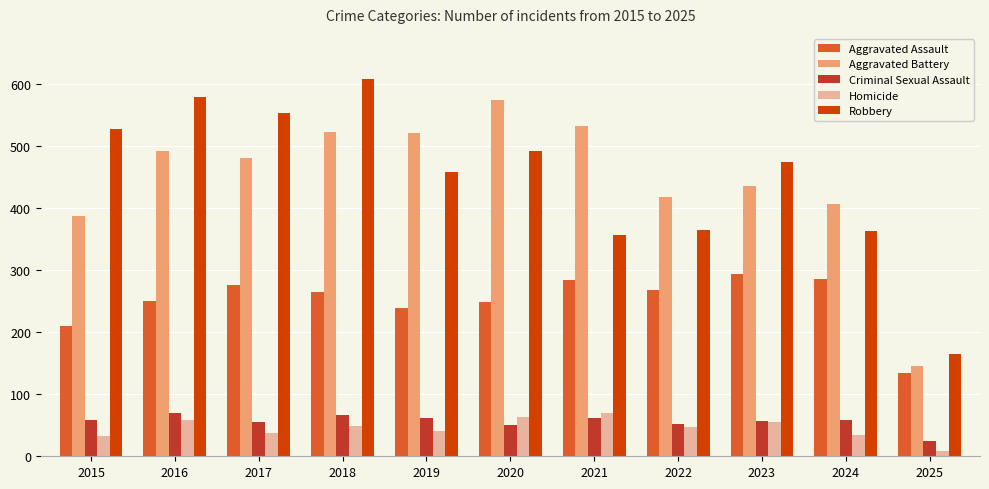

Is it true that Aggravated Assault equals 389 at 2019?

False